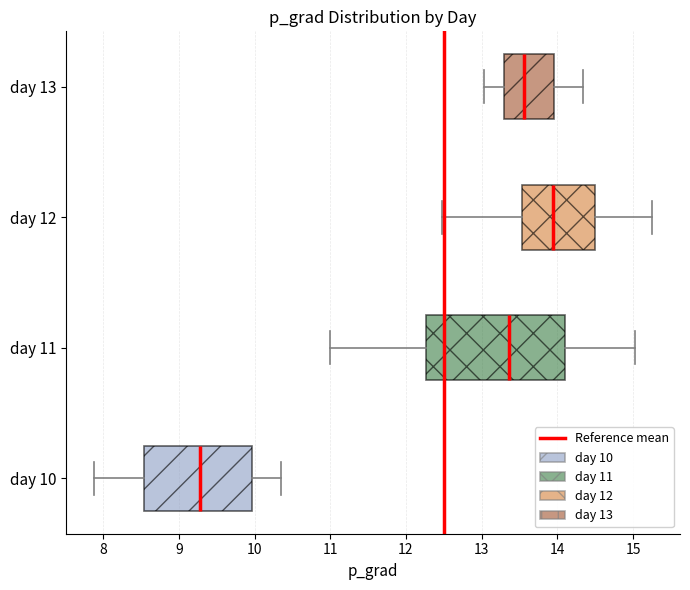

Reading bottom to top, read every box against the x-axis: the position of its median line, the range the box covers, and the ends of its whiskers. The values are not printed on the chart, so give them approximately, as read against the axis.

day 10: median 9.3, box 8.5 to 10.0, whiskers 7.9 to 10.3
day 11: median 13.4, box 12.3 to 14.1, whiskers 11.0 to 15.0
day 12: median 13.9, box 13.5 to 14.5, whiskers 12.5 to 15.3
day 13: median 13.6, box 13.3 to 14.0, whiskers 13.0 to 14.3